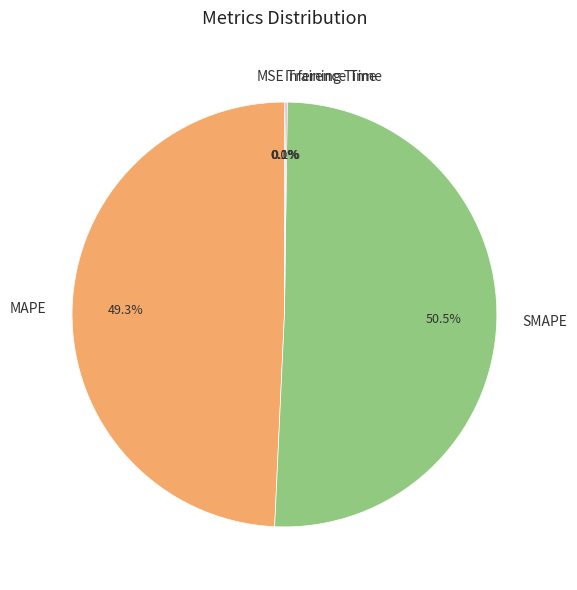

Which slice represents more than half of the pie?

SMAPE